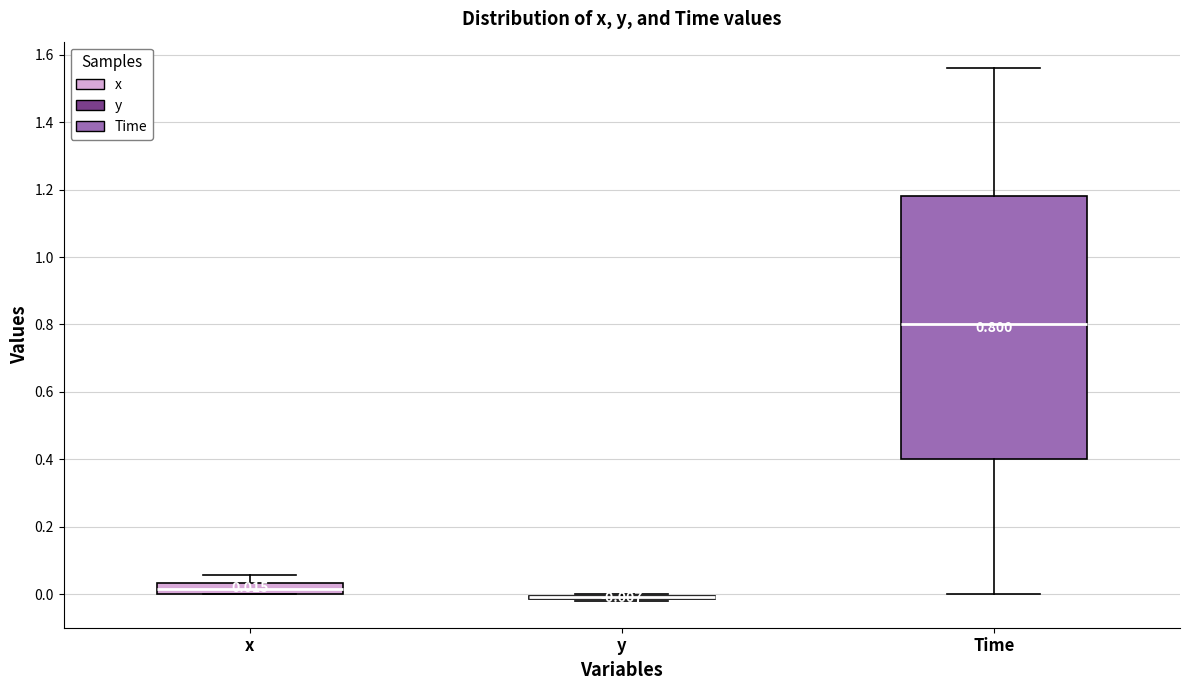

Comparing the boxes themselves (not the whiskers), which one is the tallest?

Time